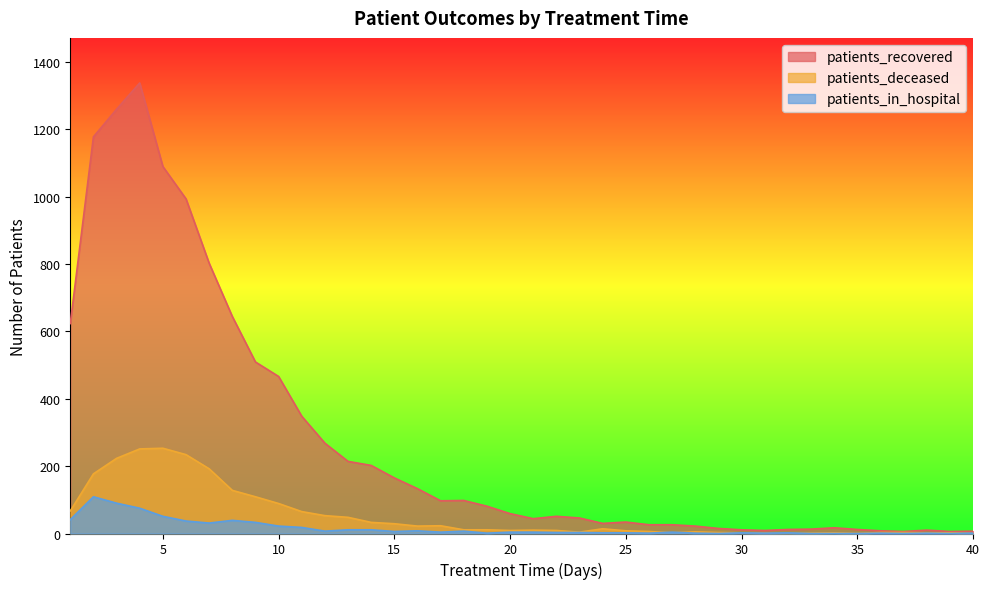

Which series has the largest total across all categories?

patients_recovered